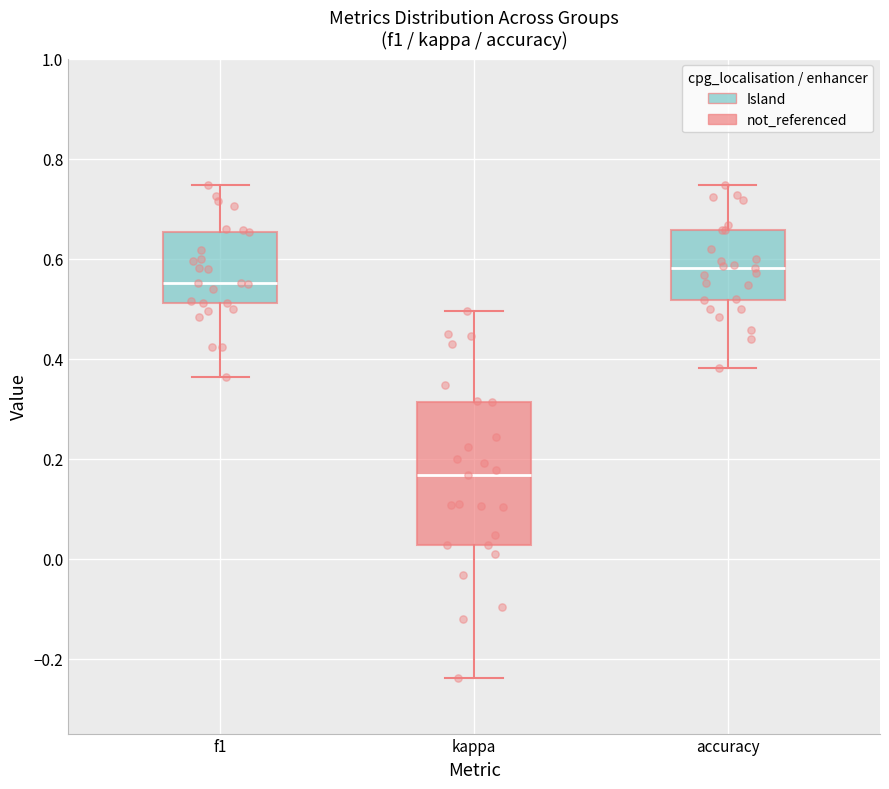

Which box has the lowest median line?

kappa